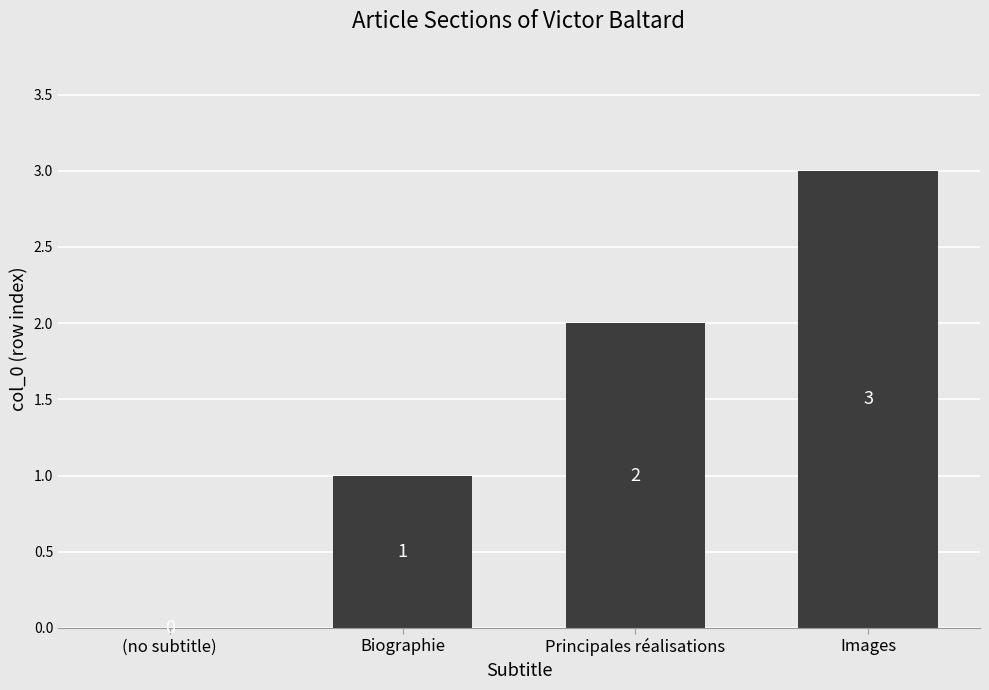

True or false: the data shows 1 at Biographie.

True